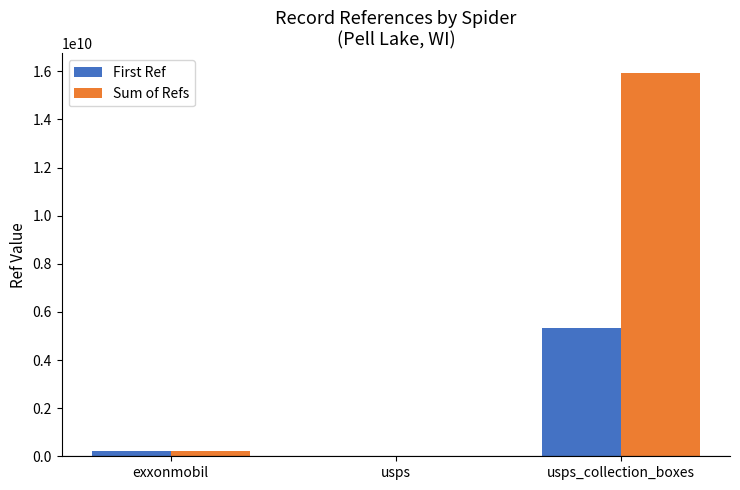

True or false: First Ref has a value of 5315700004 at usps_collection_boxes.

True